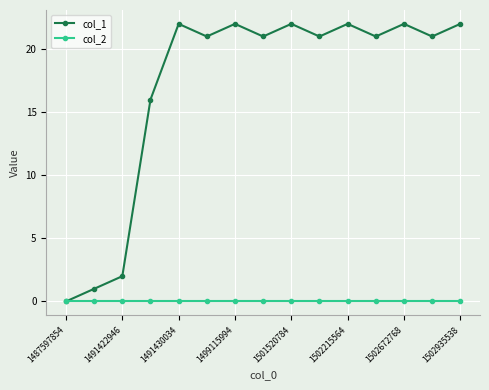

Which series has the largest range (max minus min)?

col_1